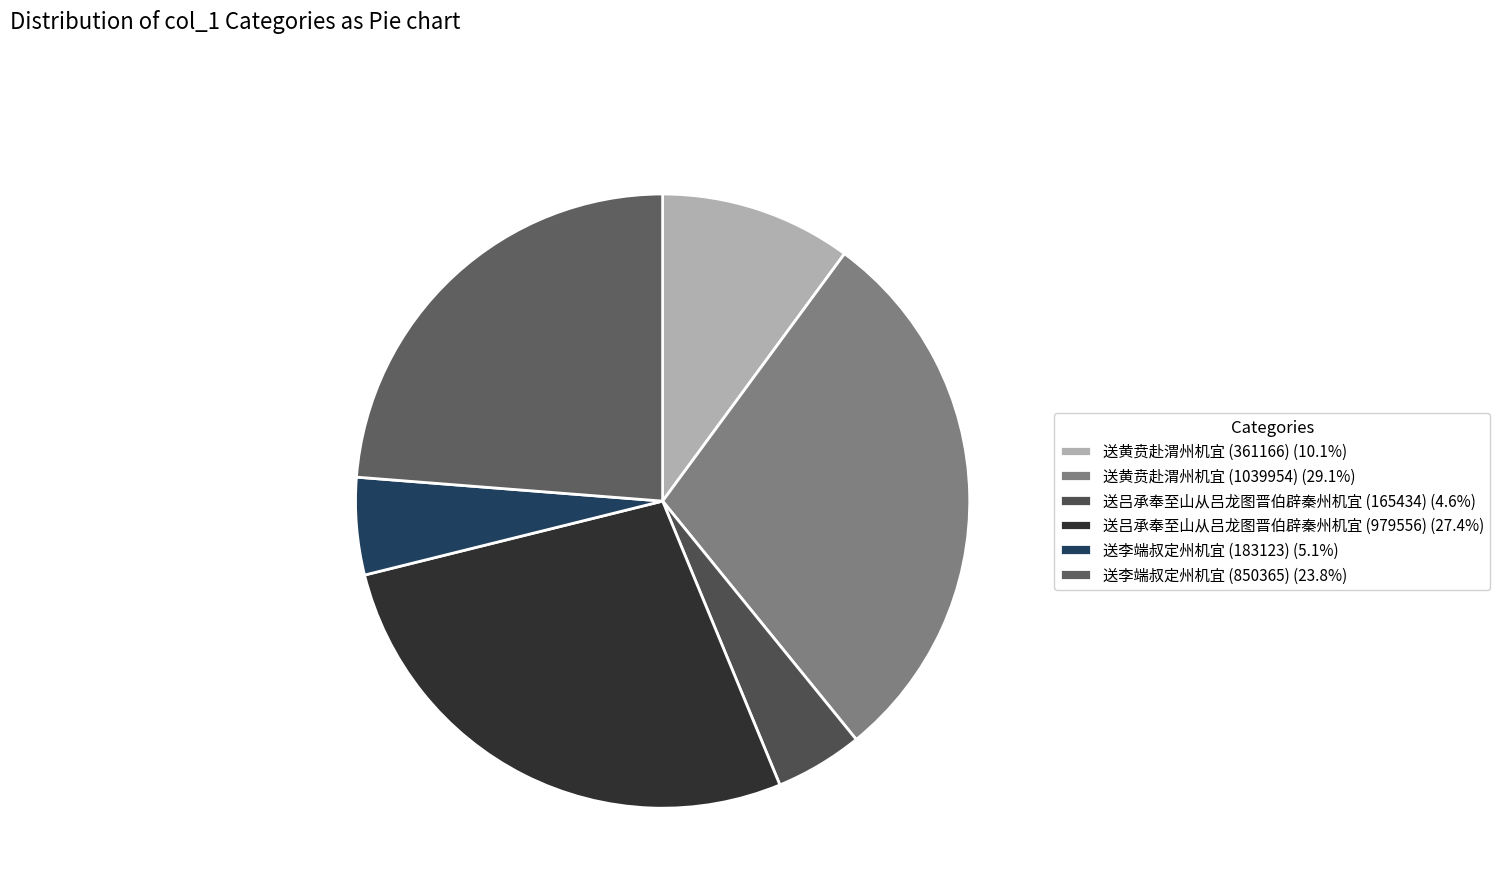

How many segments does this pie chart have?

6